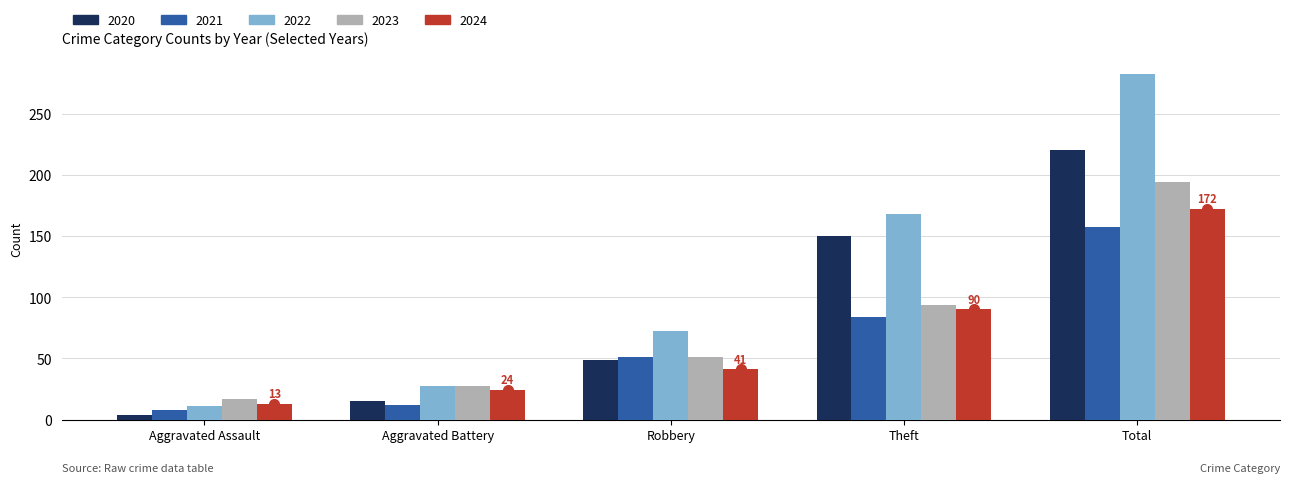

List the series in order of their peak value, lowest first.

2021, 2024, 2023, 2020, 2022